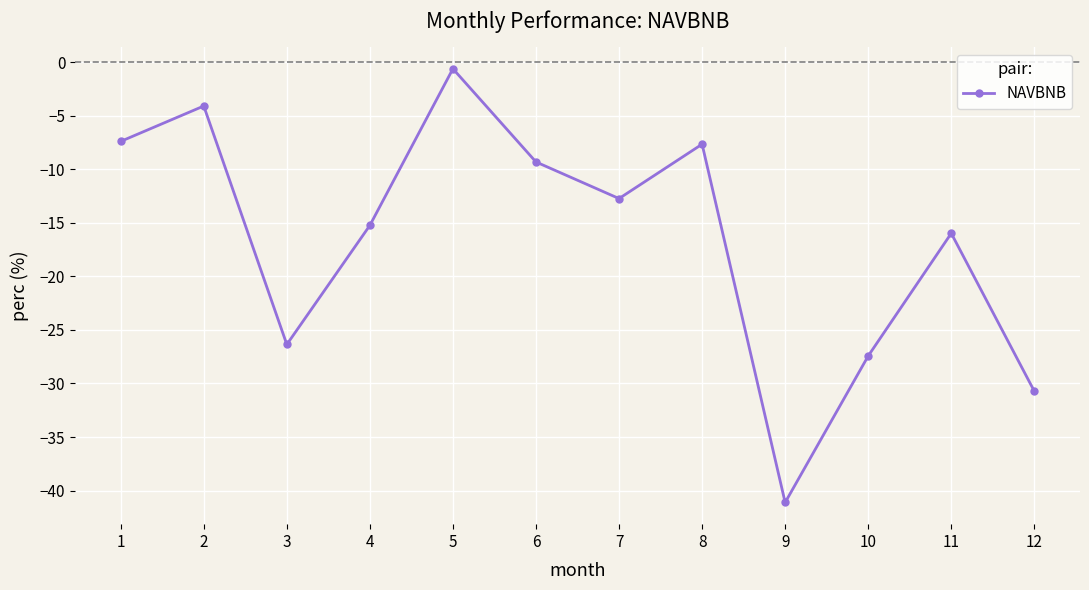

Between 11 and 9, which is larger?

11